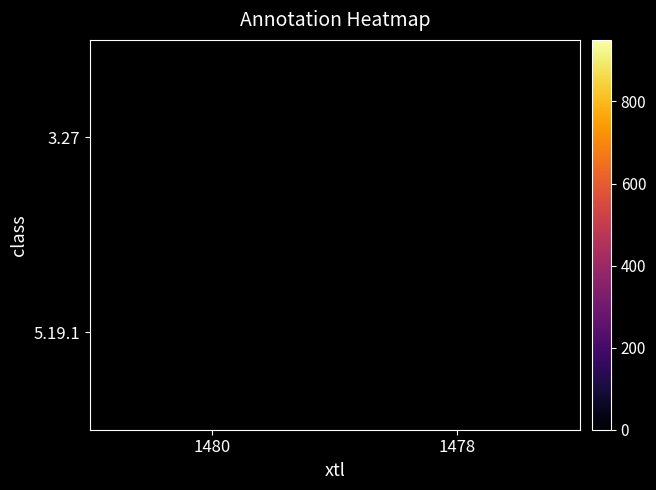

What is the maximum value shown in the chart?

906.0